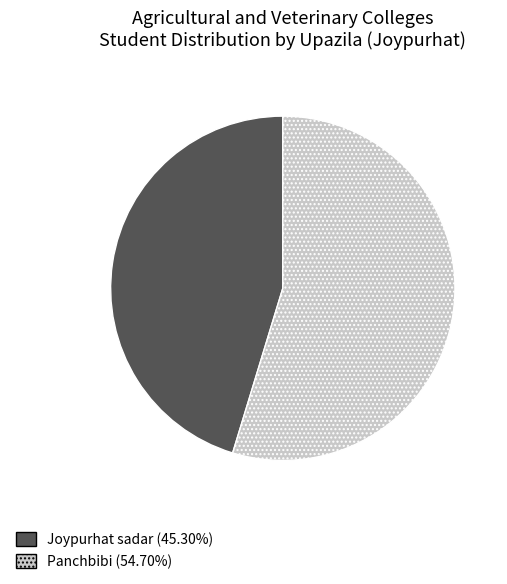

True or false: Joypurhat sadar accounts for 45% of the total.

True